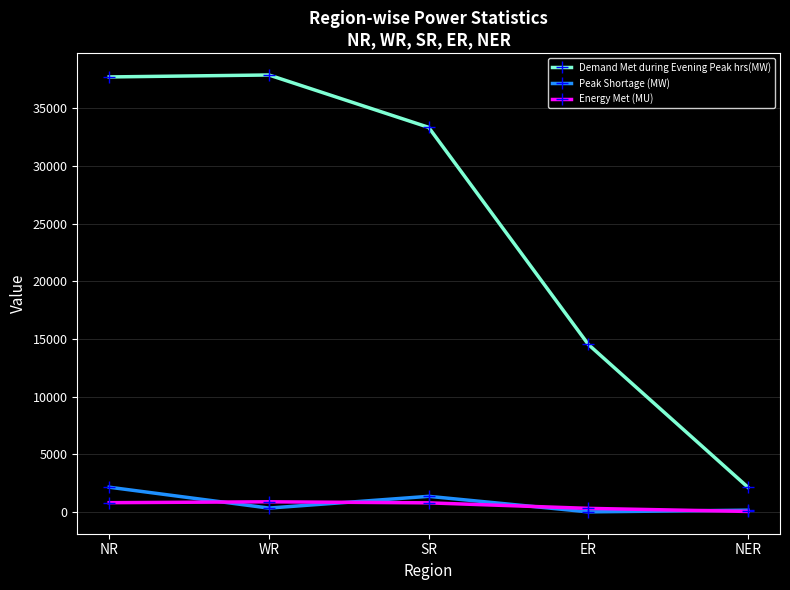

Which series has the largest range (max minus min)?

Demand Met during Evening Peak hrs(MW)